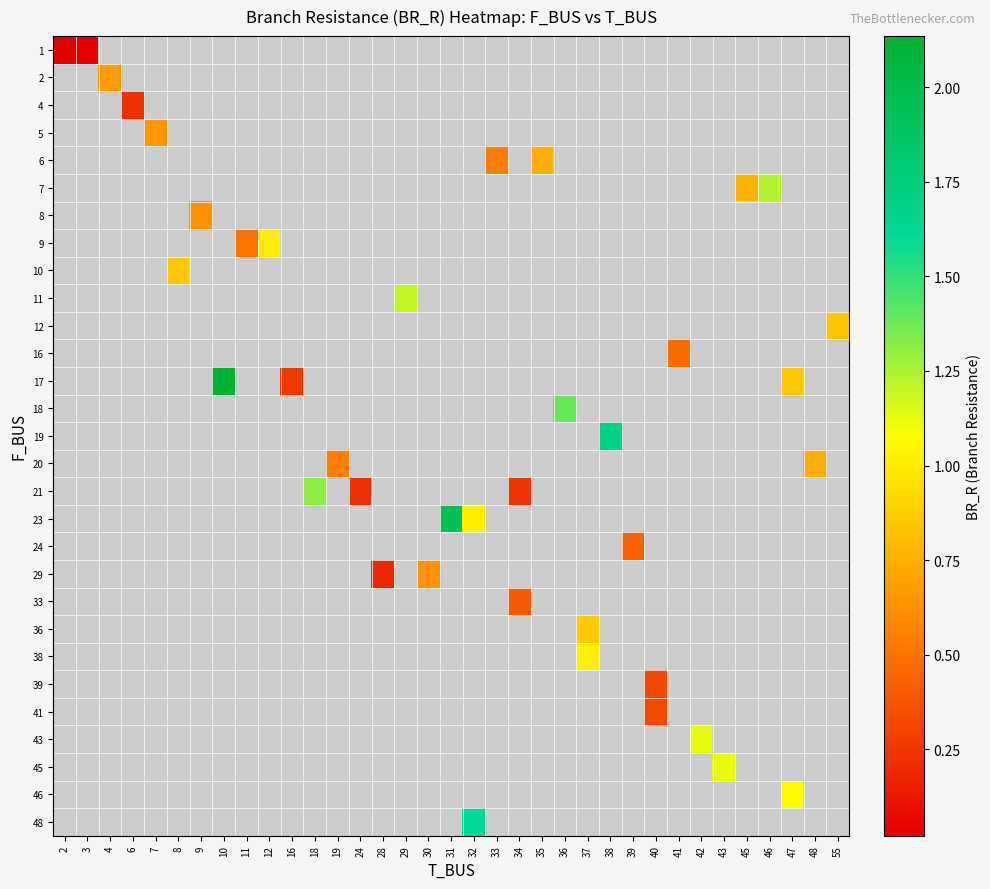

How many positive values does the row_4 series have?

2